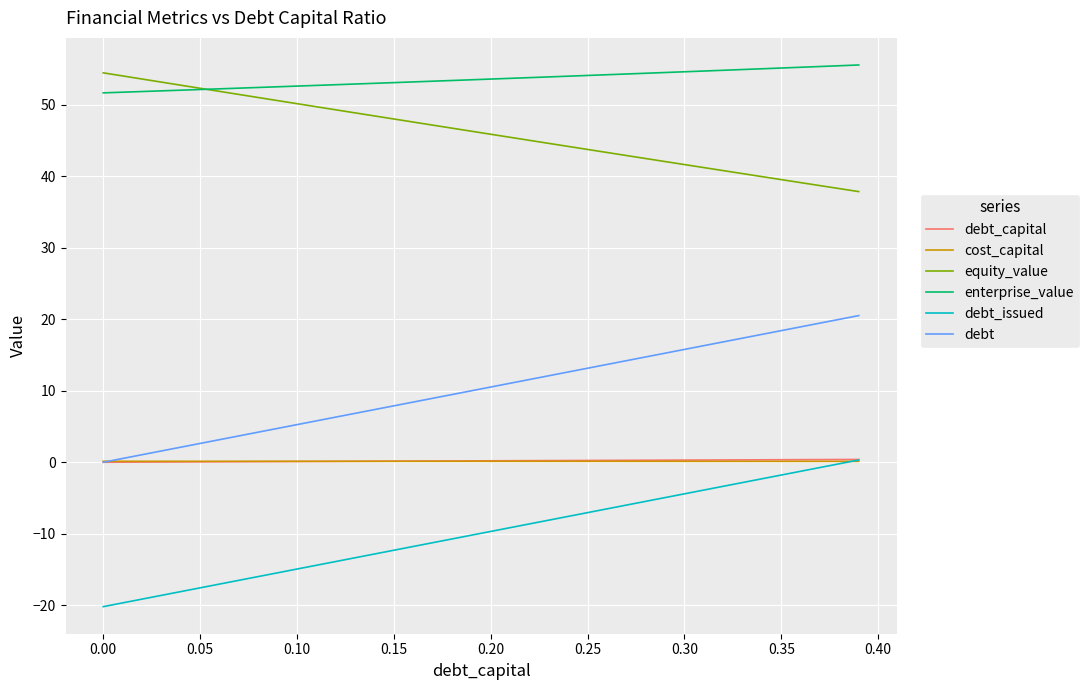

Which series has the largest total across all categories?

enterprise_value